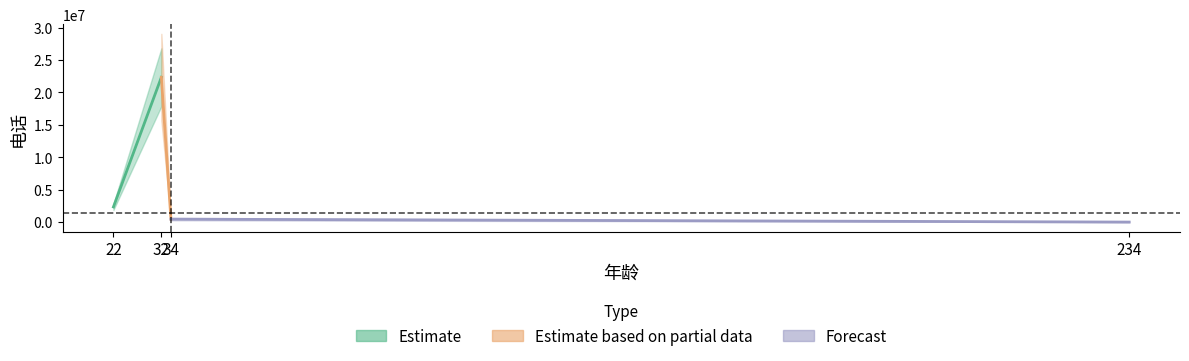

What is the change in value from 22 to 234?

-2337796